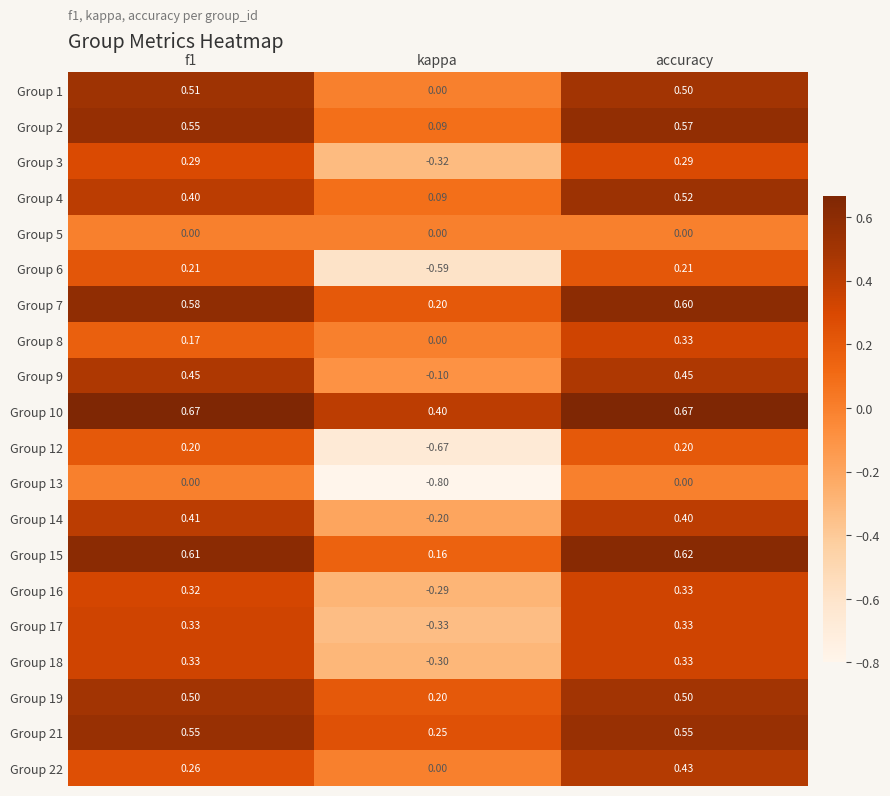

Which series has the largest total across all categories?

Group 10